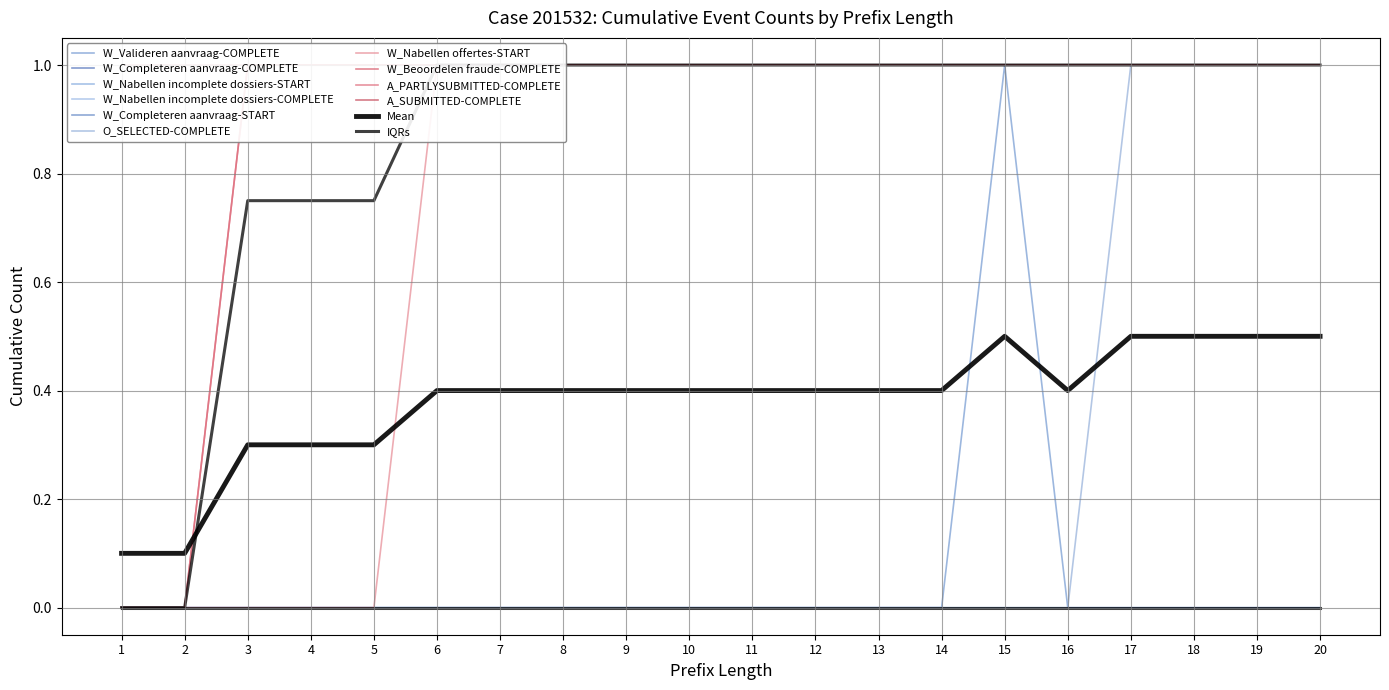

Between 10 and 19, which series saw the biggest shift?

O_SELECTED-COMPLETE